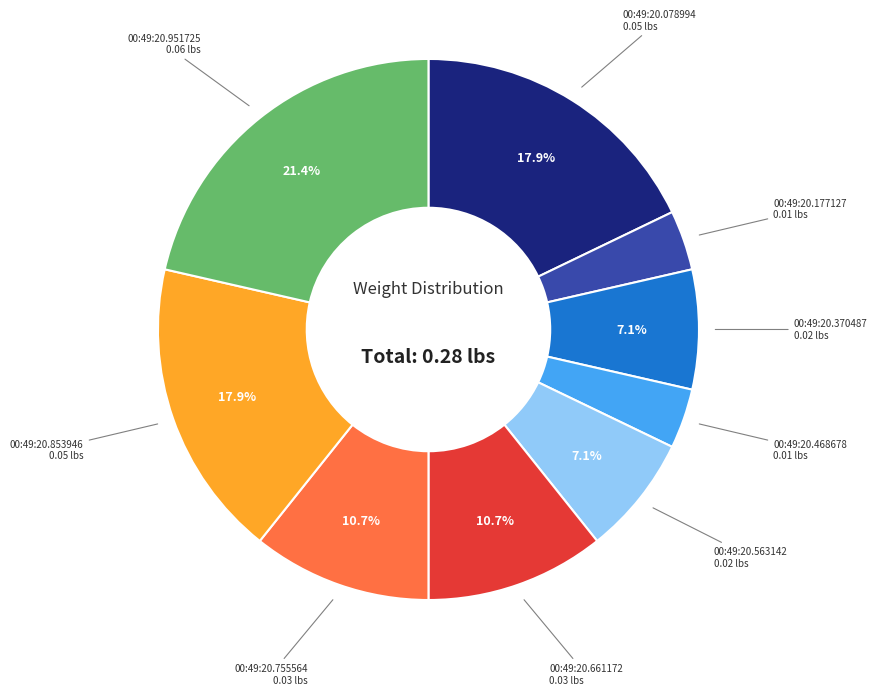

Is there any slice that represents more than half of the pie?

No